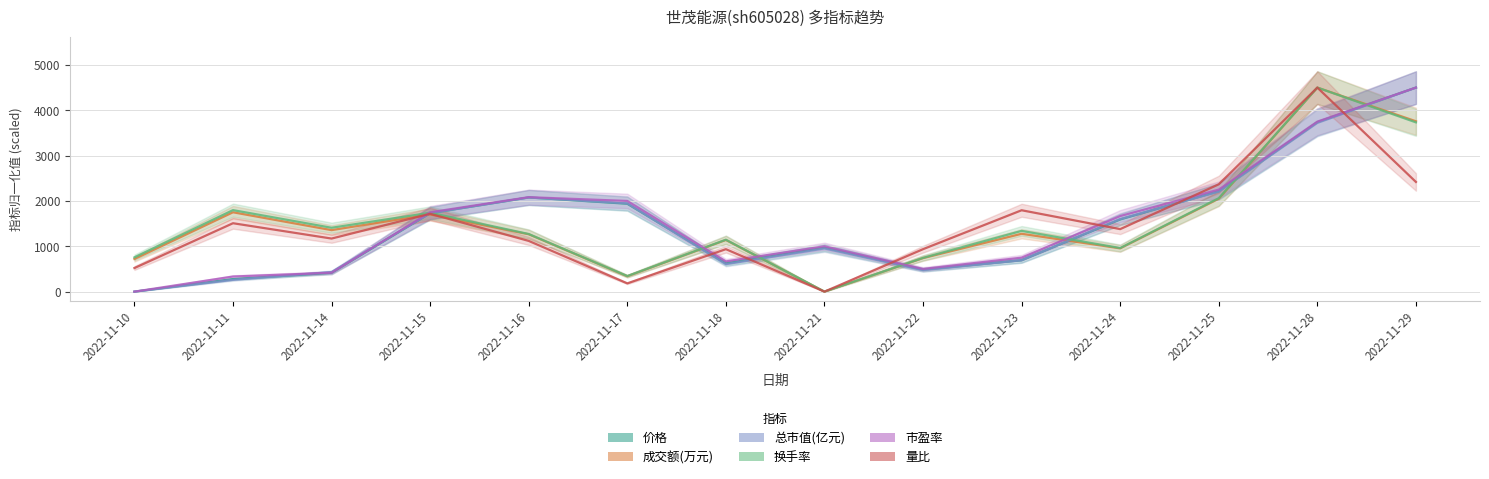

Which series has the largest total across all categories?

换手率